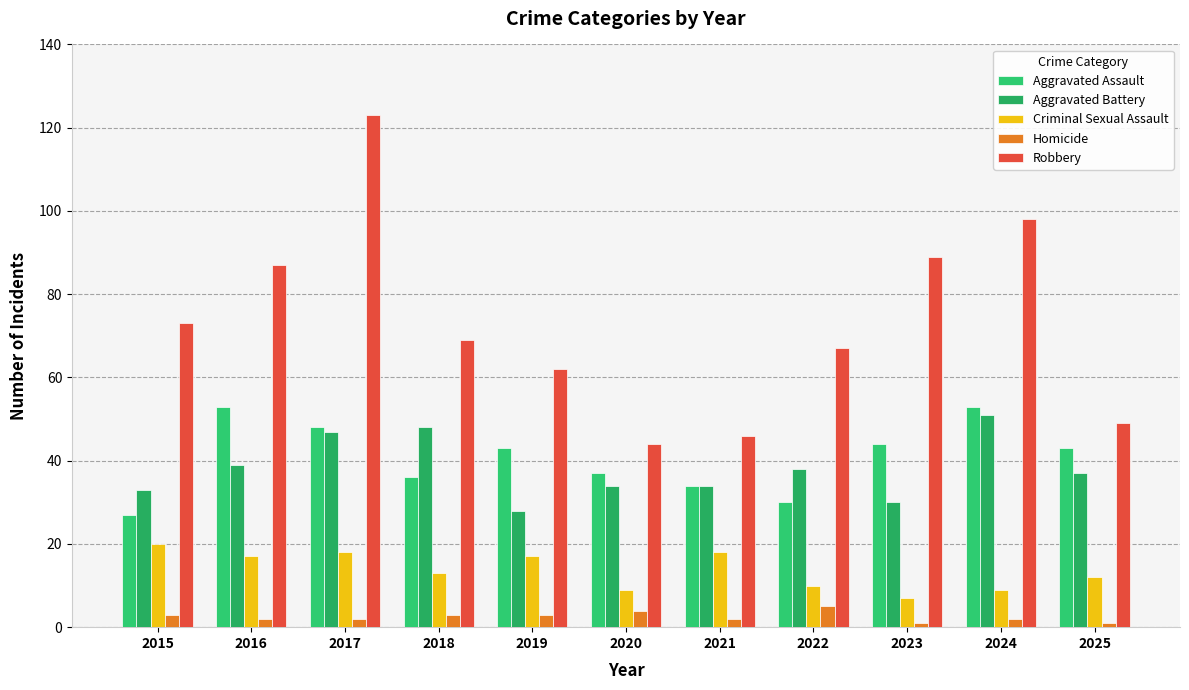

How many data points in Robbery are less than 69?

5